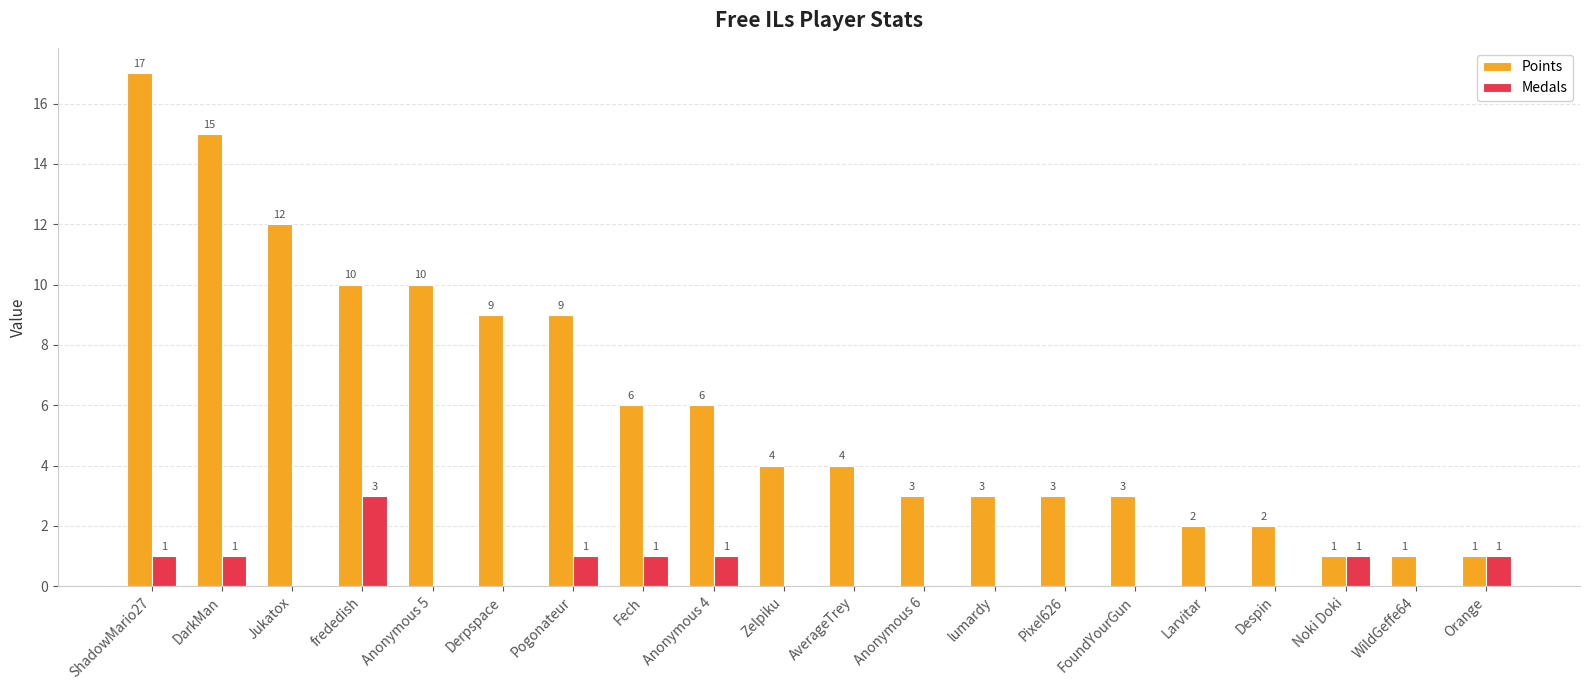

Are the bars grouped side by side (vs. stacked)?

Yes